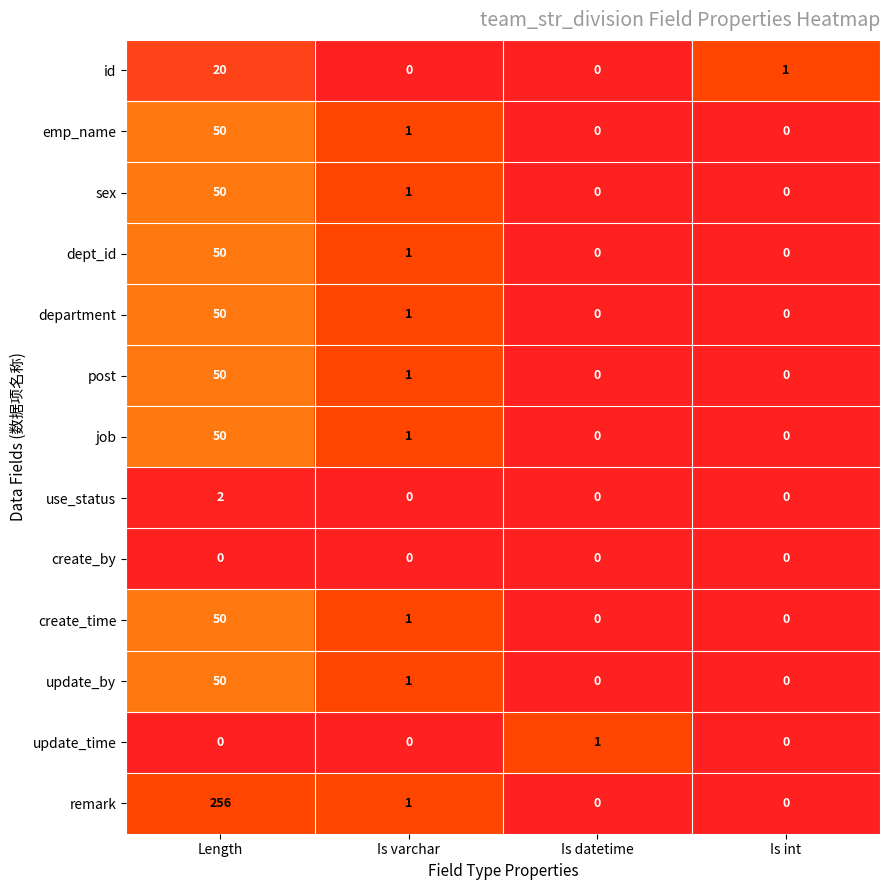

At which label is create_time closest to 25?

Is varchar